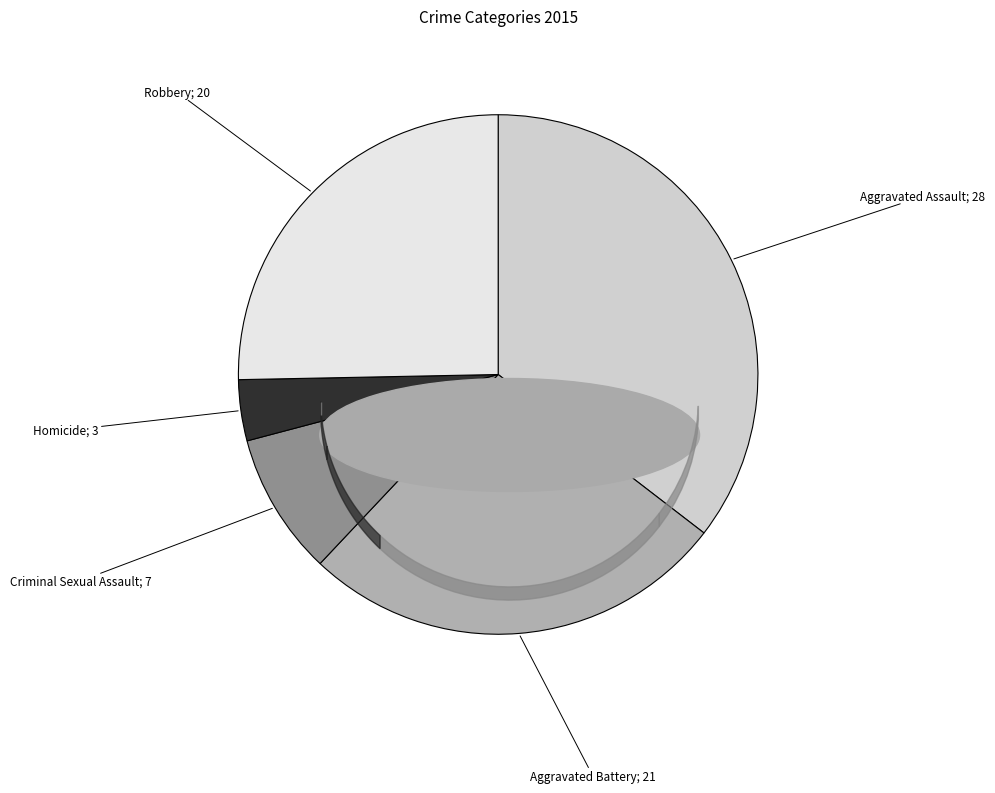

Does any single category account for the majority?

No